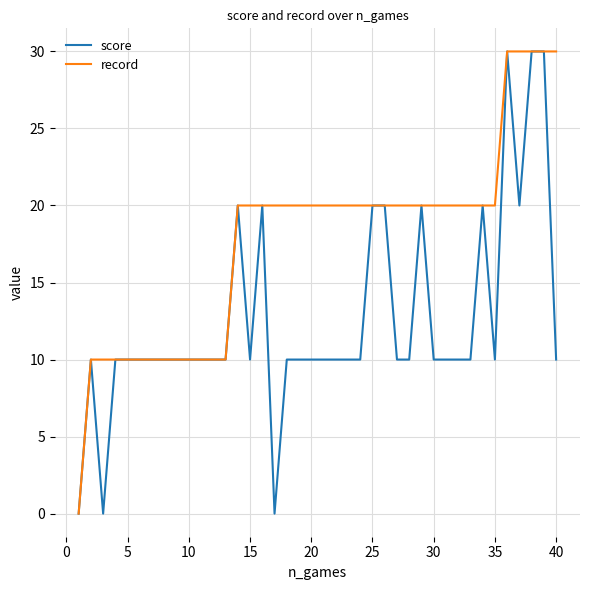

List the series in order of their overall mean, highest first.

record, score